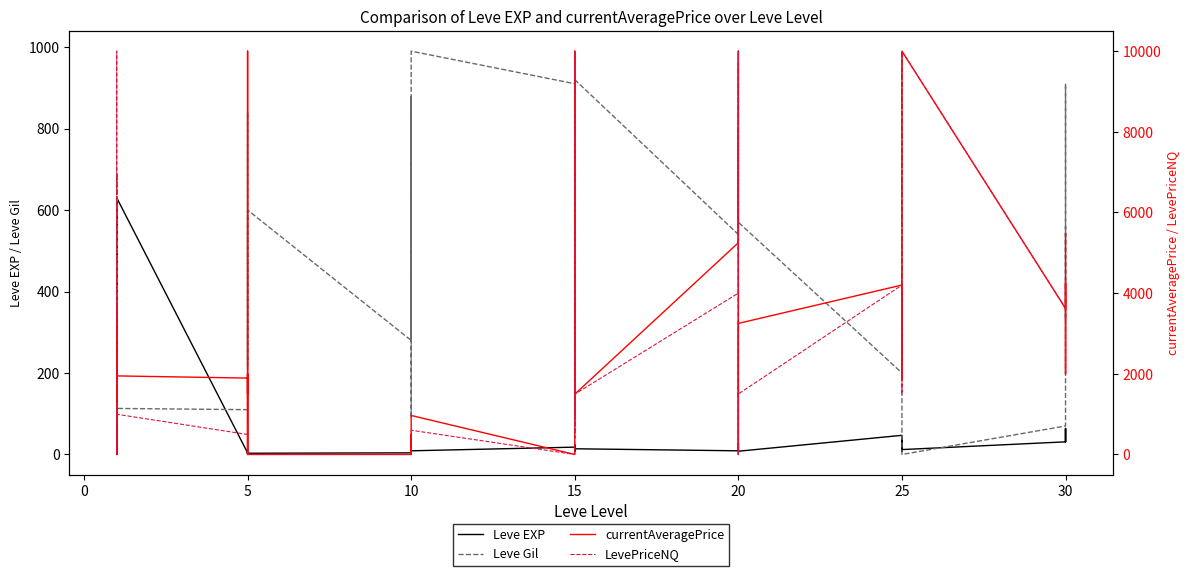

Between 10 and 15, which series saw the biggest shift?

currentAveragePrice